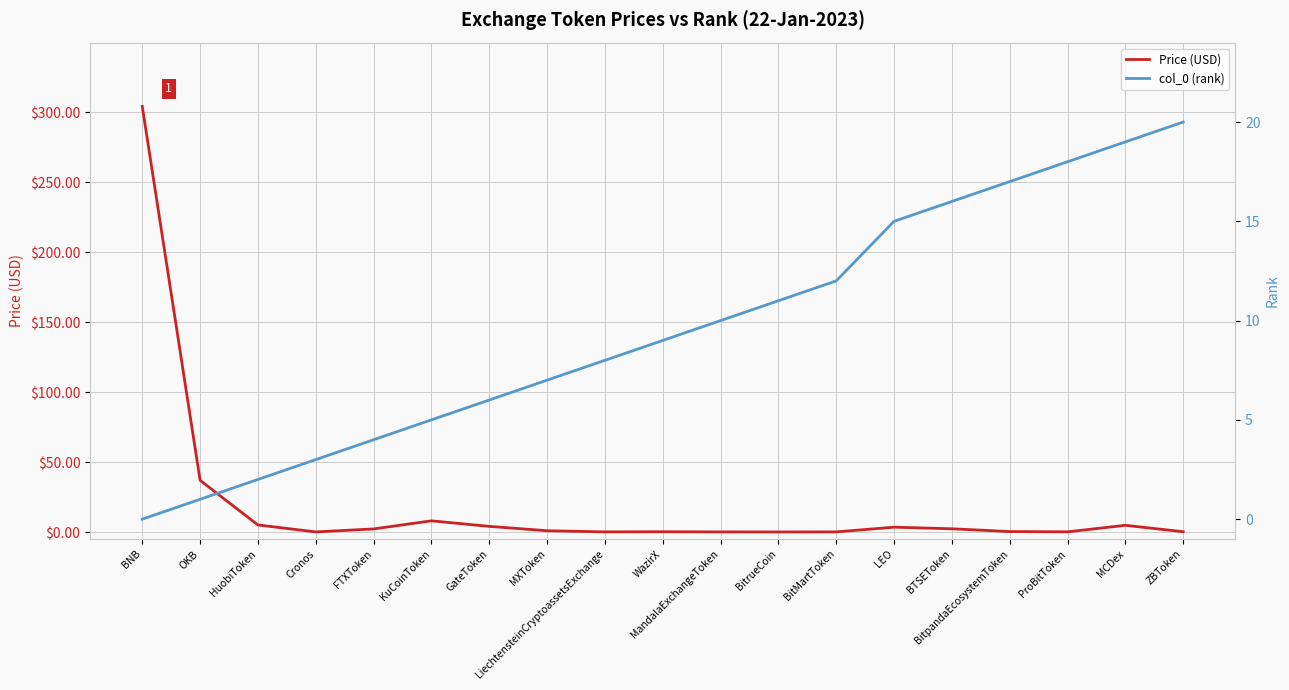

Between MXToken and LEO, which is larger?

LEO